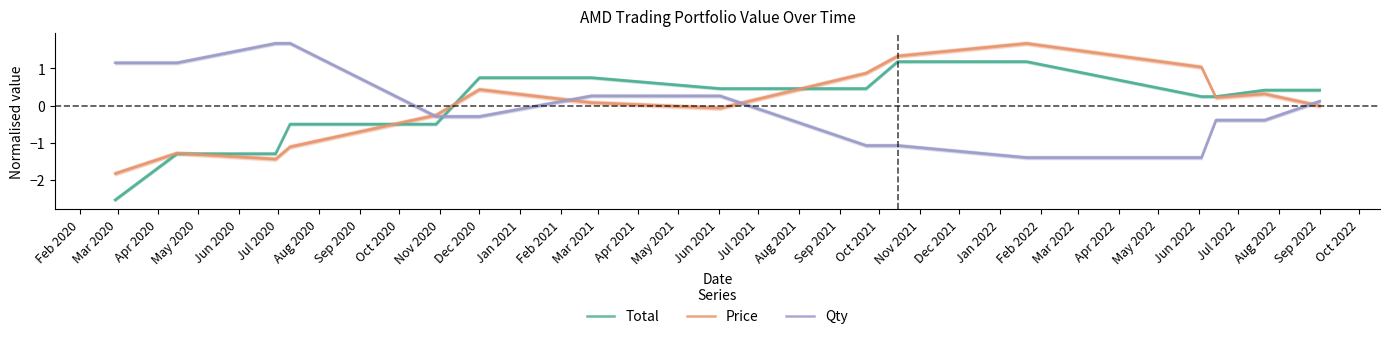

True or false: Total and Qty cross at least once.

True